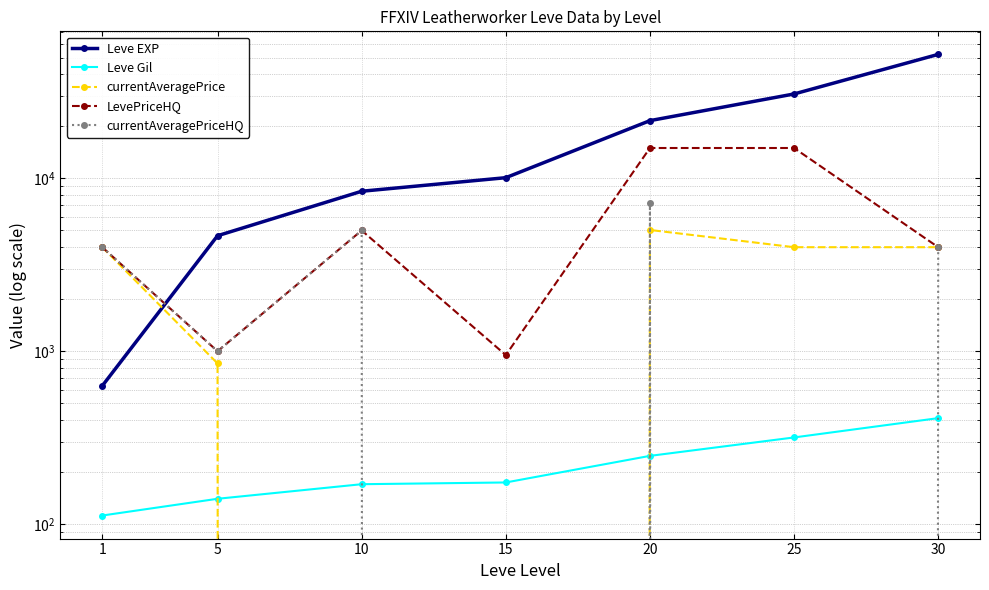

Count the number of categories in the chart.

7